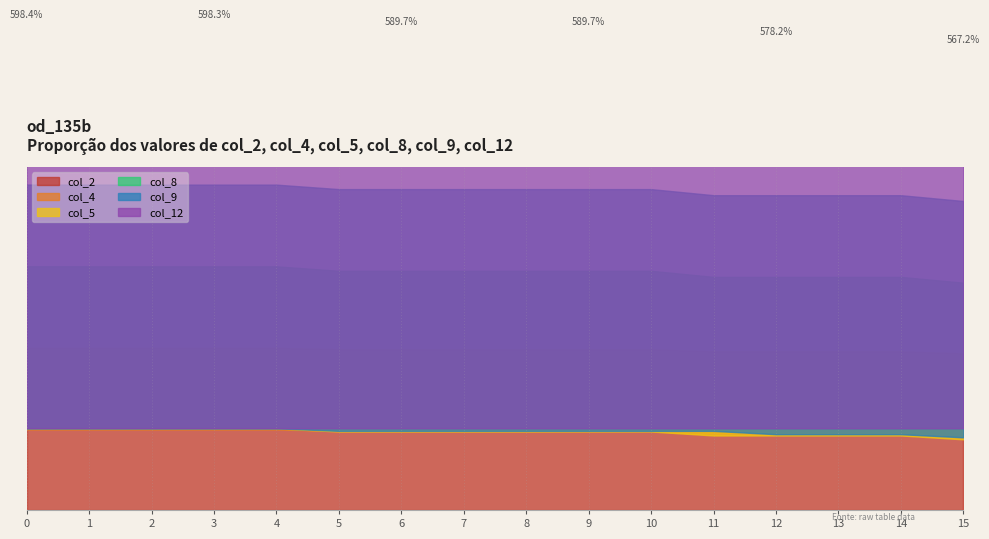

Reading left to right, list all the values displayed in this chart.

col_2: 0=65520	1=65520	2=65520	3=65520	4=65520	5=65520	6=65520	7=65520	8=65520	9=65520	10=65520	11=65520	12=65520	13=65520	14=65520	15=65520
col_4: 0=64520	1=64520	2=64520	3=64520	4=64520	5=63443	6=63443	7=63443	8=63443	9=63416	10=63416	11=61715	12=61715	13=61715	14=61715	15=60143
col_5: 0=65496	1=65425	2=65425	3=65425	4=65425	5=62912	6=62912	7=62912	8=62912	9=62934	10=62934	11=59756	12=59756	13=59756	14=59756	15=56665
col_8: 0=65520	1=65520	2=65520	3=65520	4=65520	5=65520	6=65520	7=65520	8=65520	9=65520	10=65520	11=65520	12=65520	13=65520	14=65520	15=65520
col_9: 0=65519	1=65519	2=65519	3=65519	4=65519	5=63455	6=63455	7=63455	8=63455	9=63455	10=63445	11=63445	12=60777	13=60777	14=60777	15=58285
col_12: 0=65520	1=65520	2=65520	3=65520	4=65520	5=65520	6=65520	7=65520	8=65520	9=65520	10=65520	11=65520	12=65520	13=65520	14=65520	15=65520